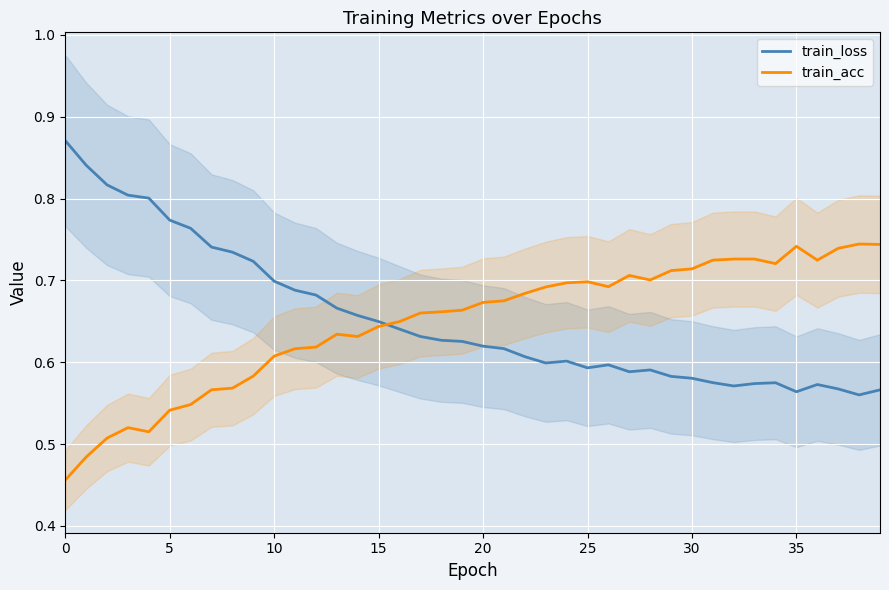

What is the label of the 25th point from the right?

15